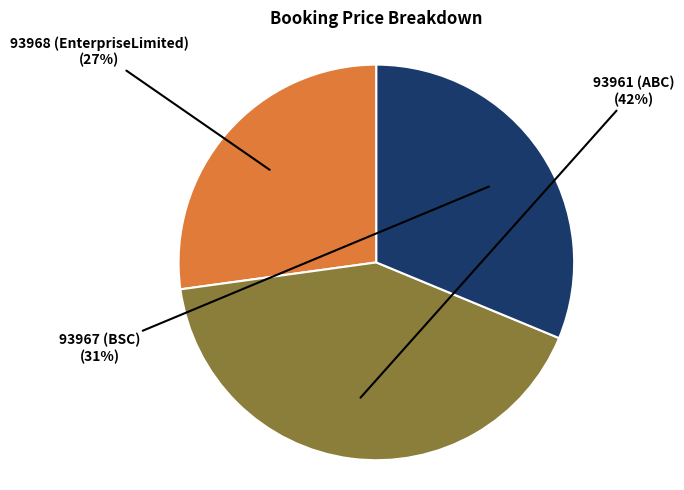

To the nearest percent, what is the average slice percentage?

33%